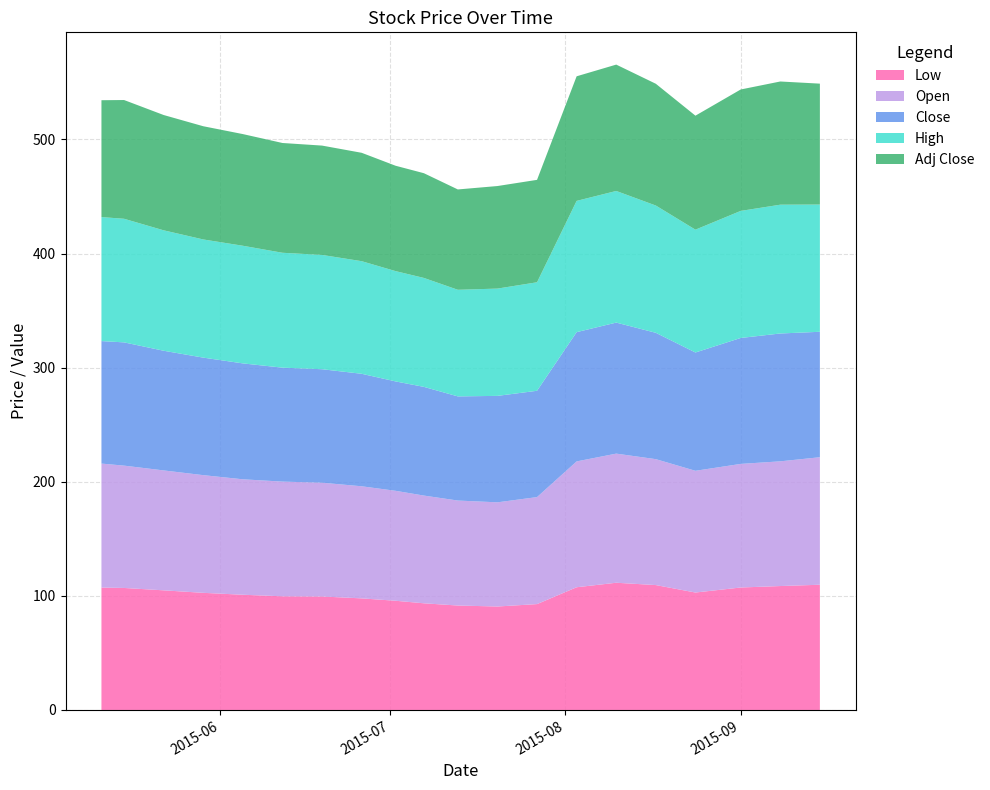

Reading left to right, what are all the values shown in this chart?

Low: 107.3	106.9	104.9	102.7	101.0	99.6	99.5	97.8	95.7	93.5	91.5	90.7	92.8	107.6	111.5	109.5	102.9	107.3	108.6	109.8
Open: 108.7	107.2	105.1	103.1	101.2	100.5	99.7	98.2	96.4	94.4	92.0	91.3	93.8	110.3	113.2	110.4	106.7	108.3	109.3	111.8
Close: 107.4	108.0	104.9	103.0	101.6	99.9	99.5	98.6	95.9	95.3	91.3	93.3	93.2	113.3	114.8	110.7	103.7	110.4	112.1	109.9
High: 108.7	108.3	105.6	103.6	103.1	100.7	100.2	98.7	96.7	95.5	93.4	94.0	95.1	115.1	115.4	111.6	107.7	111.4	112.9	111.5
Adj Close: 102.4	104.1	101.1	99.2	97.9	96.2	95.8	95.0	92.4	91.8	87.9	89.9	89.8	109.2	110.7	106.7	99.9	106.4	108.0	106.0